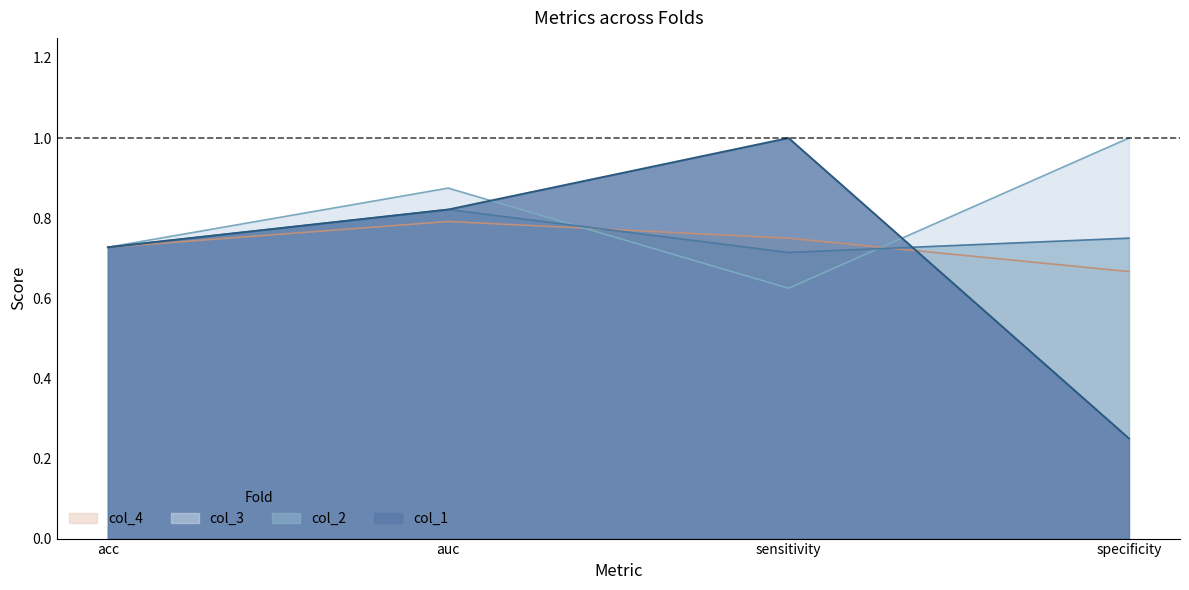

Which series ends up on top after the final intersection of col_4 and col_1?

col_4